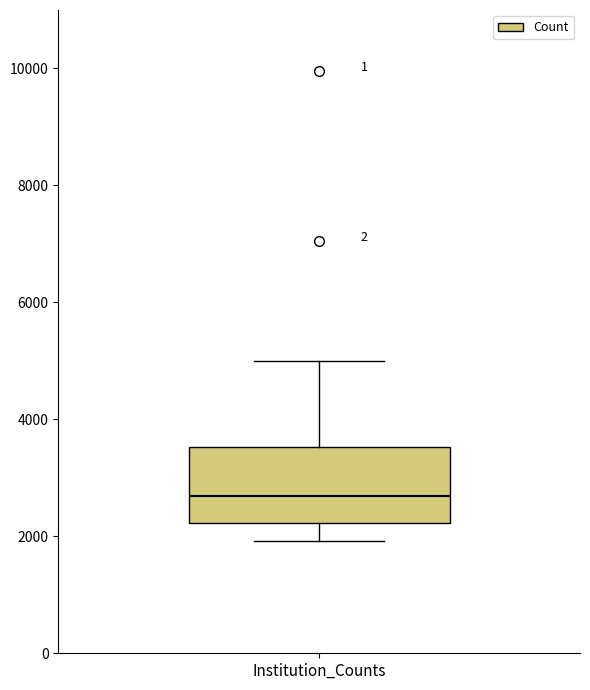

Read this box plot against the y-axis: the position of the median line, the range covered by the box, and the ends of both whiskers. The values are not printed on the chart, so give them approximately, as read against the axis.

median 2600, box 2200 to 3600, whiskers 2000 to 5000